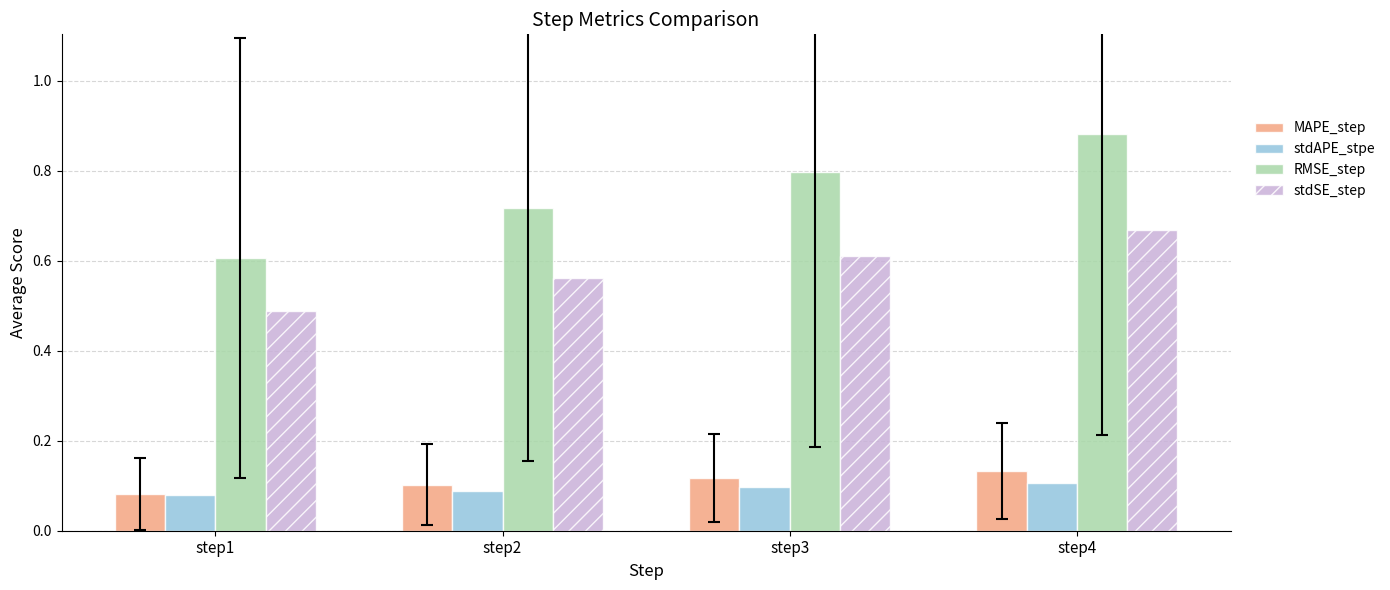

What is the sum of all stdAPE_stpe values?

0.4